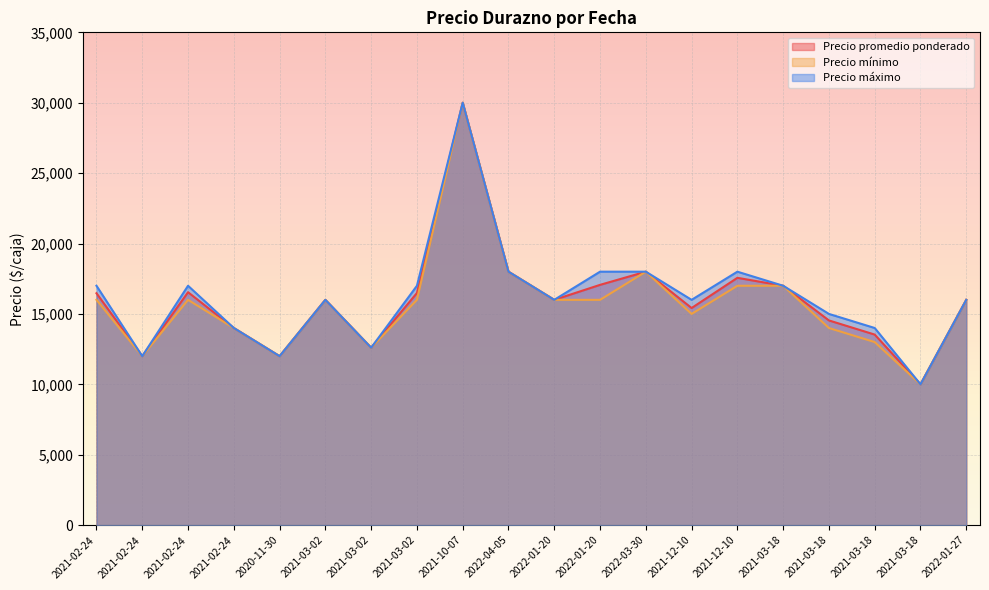

Which series changed the most between 2021-02-24 and 2022-01-27?

Precio promedio ponderado